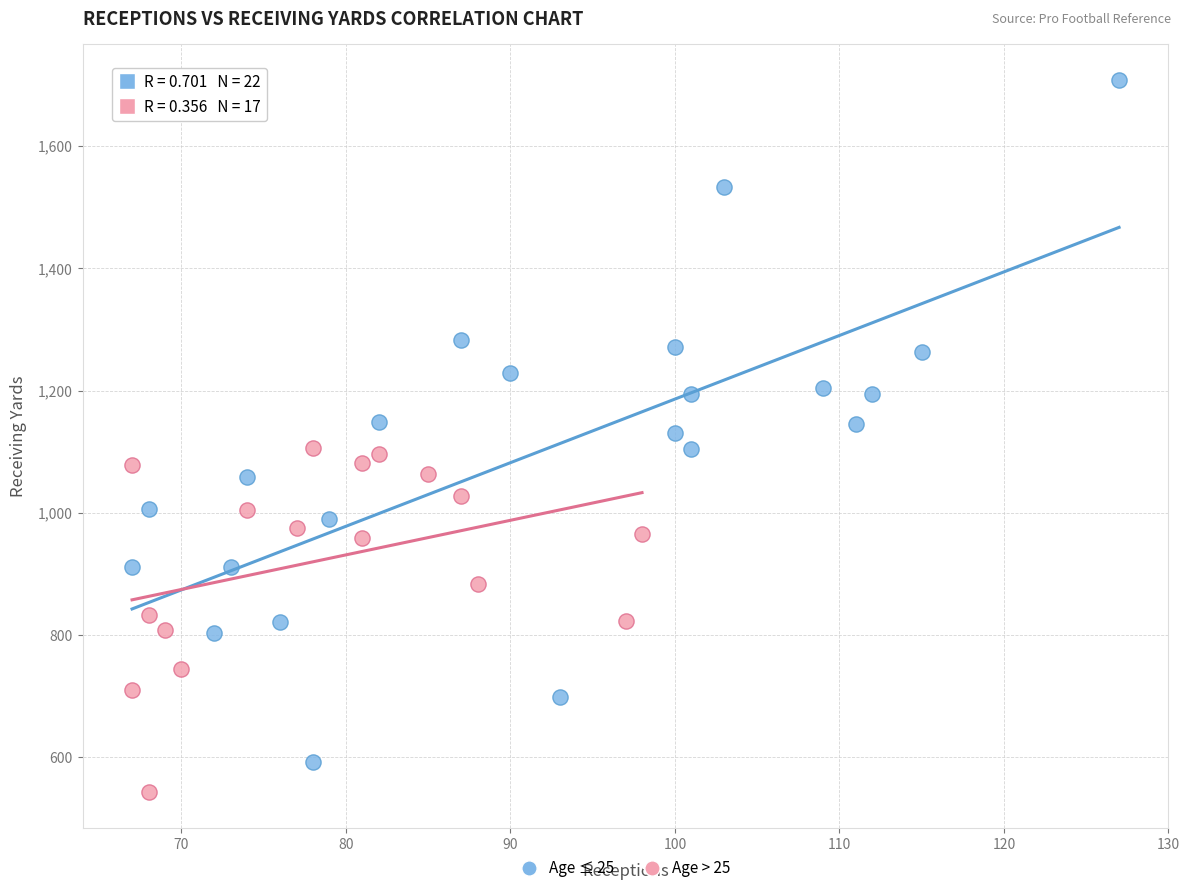

What are all the series names shown in the legend?

Age ≤ 25, Age > 25